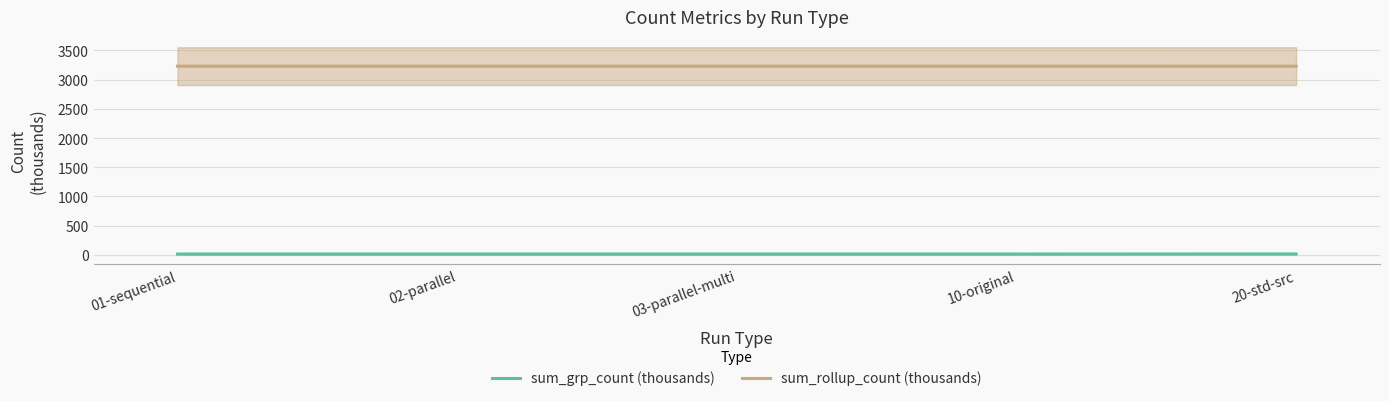

True or false: sum_rollup_count (thousands) and sum_grp_count (thousands) intersect in this chart.

False